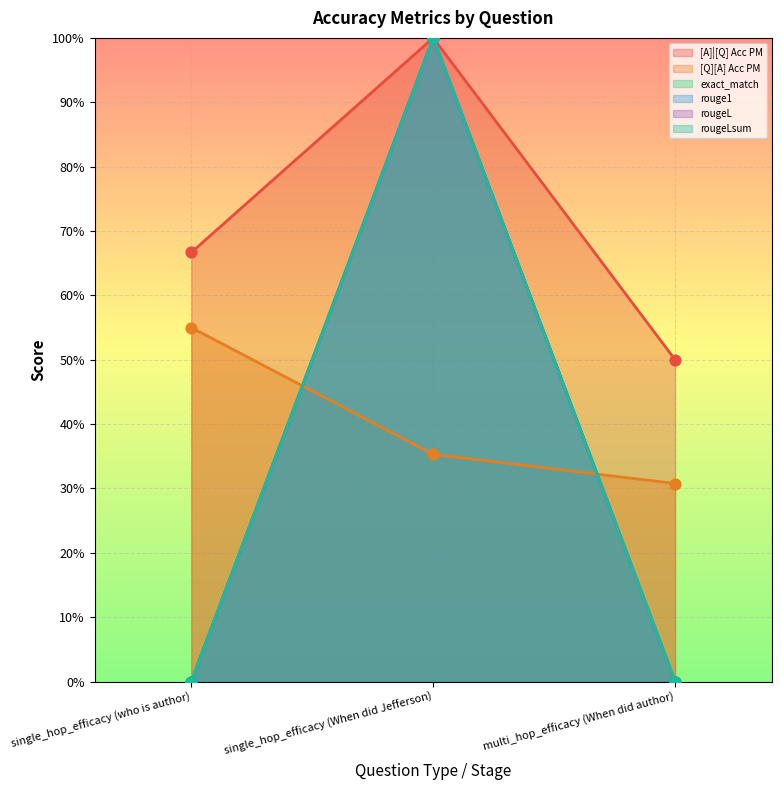

What are all the series names shown in the legend?

[A]|[Q] Acc PM, [Q][A] Acc PM, exact_match, rouge1, rougeL, rougeLsum